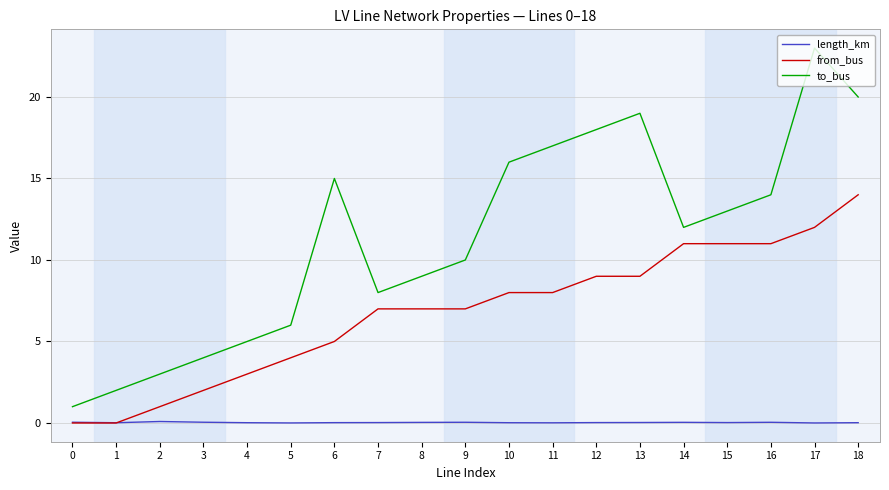

After their last crossing, which series has the higher values: length_km or from_bus?

from_bus